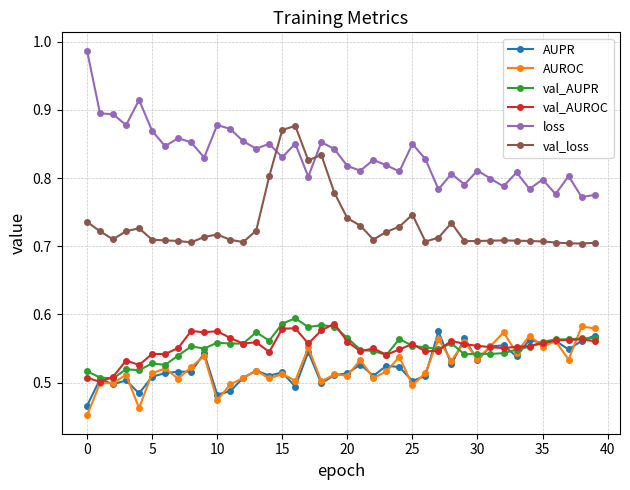

What are all the series names shown in the legend?

AUPR, AUROC, val_AUPR, val_AUROC, loss, val_loss